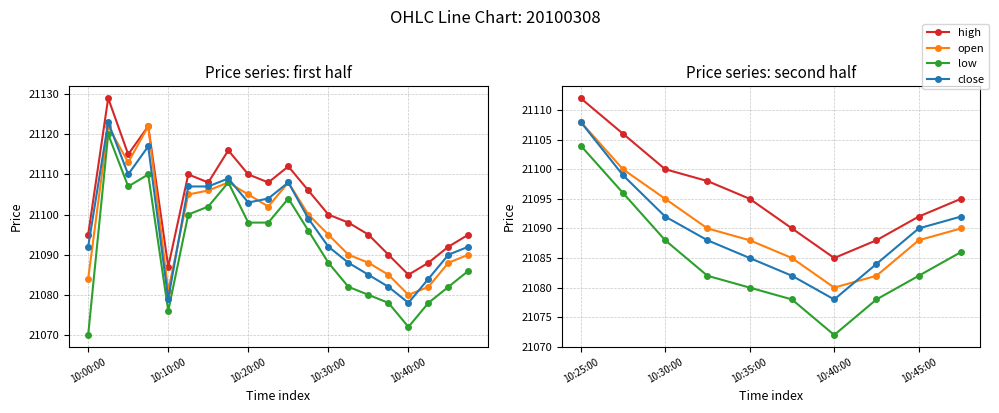

Which series has the largest range (max minus min)?

low